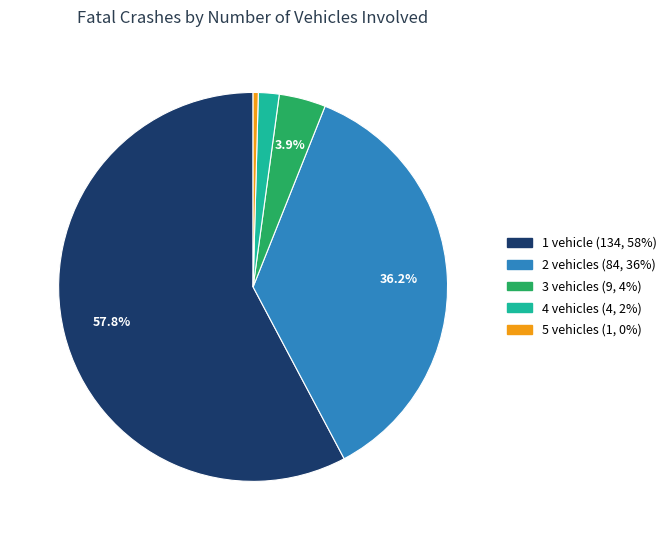

Does any single category account for the majority?

Yes